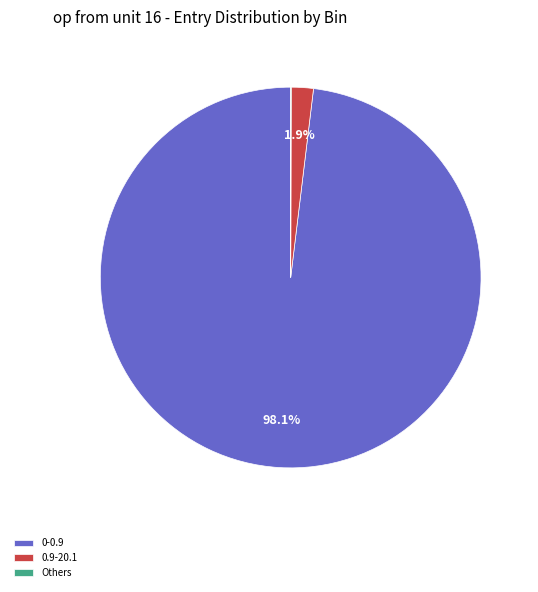

To the nearest percent, what is the difference between the largest and smallest slice percentages?

98%